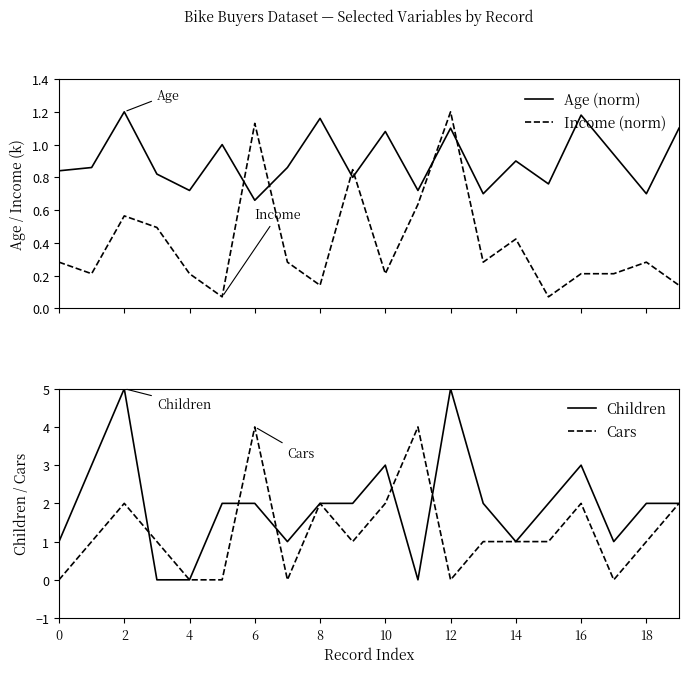

True or false: Cars has a value of 1 at 6.

False